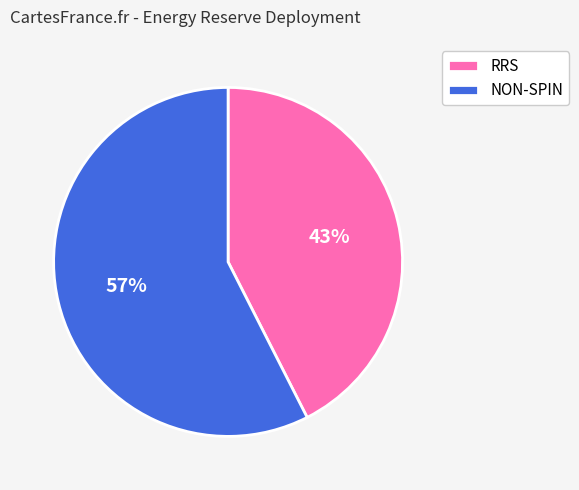

True or false: RRS accounts for 43% of the total.

True